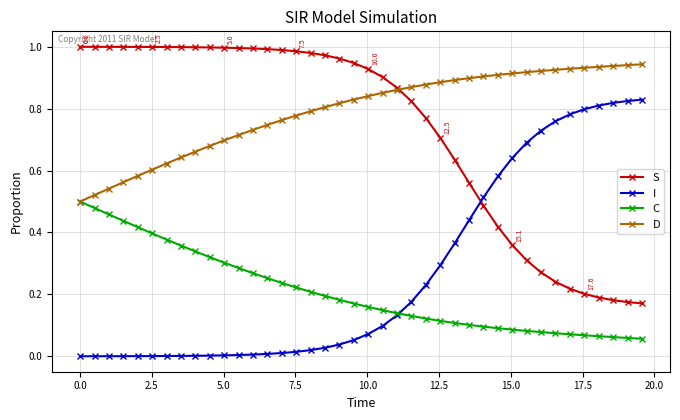

List the series in order of their peak value, lowest first.

C, I, D, S